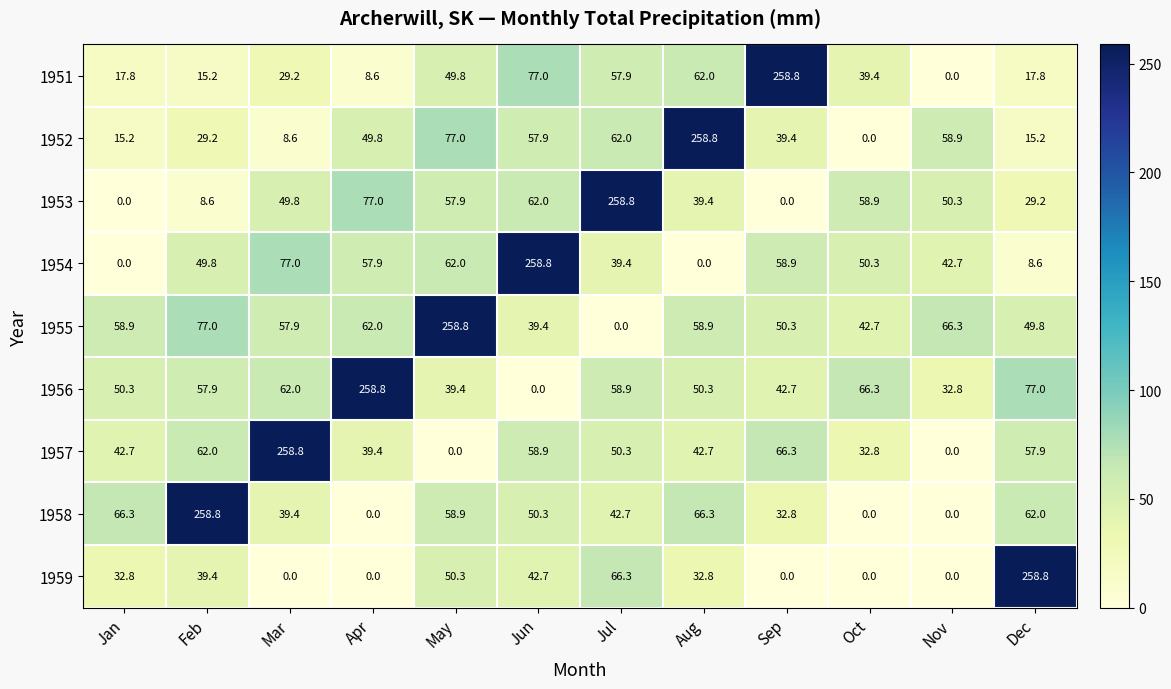

Between Mar and Dec, which series saw the biggest shift?

1959